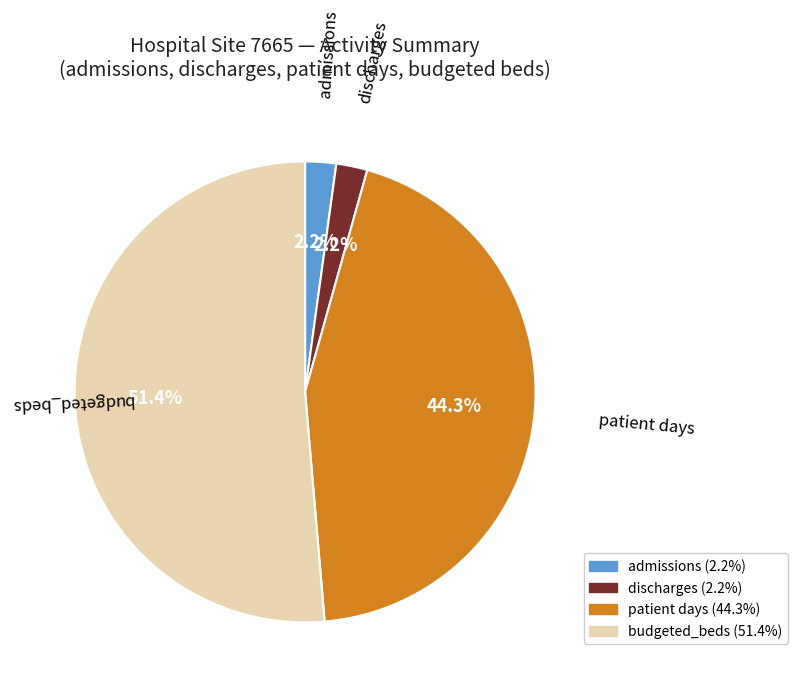

Count the number of slices in the pie.

4